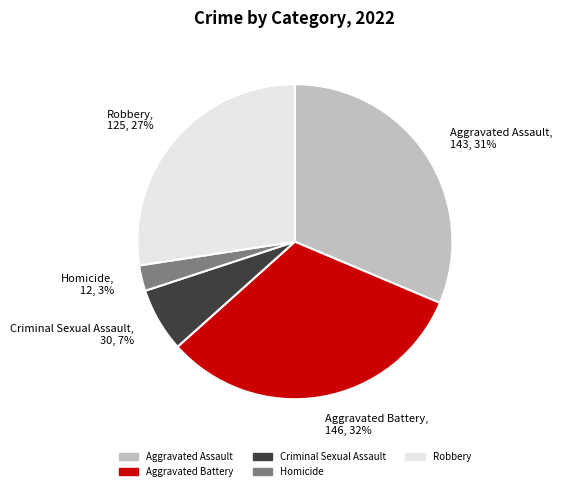

Do Aggravated Battery and Robbery together represent more than half of the pie?

Yes